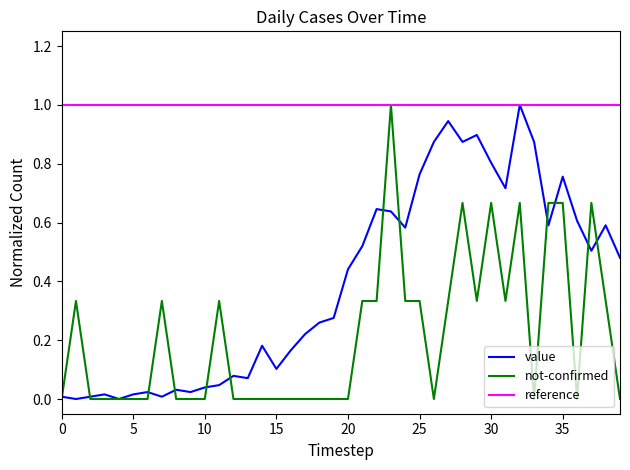

True or false: value has a value of 0.0 at 0.

True